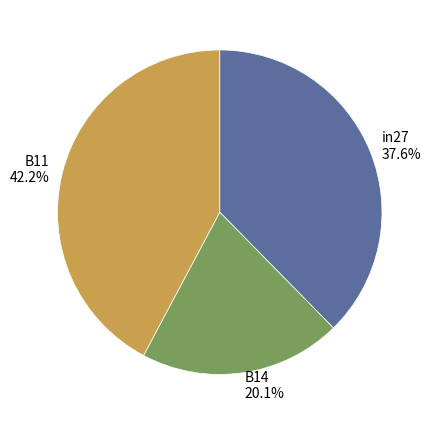

To the nearest percent, what is the difference between the largest and smallest slice percentages?

22%